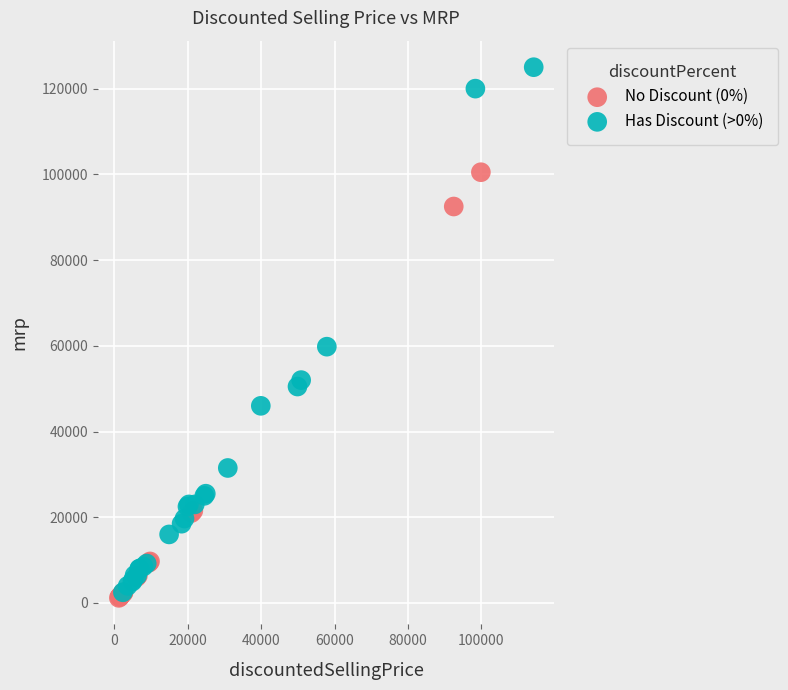

What are all the series names shown in the legend?

No Discount (0%), Has Discount (>0%)